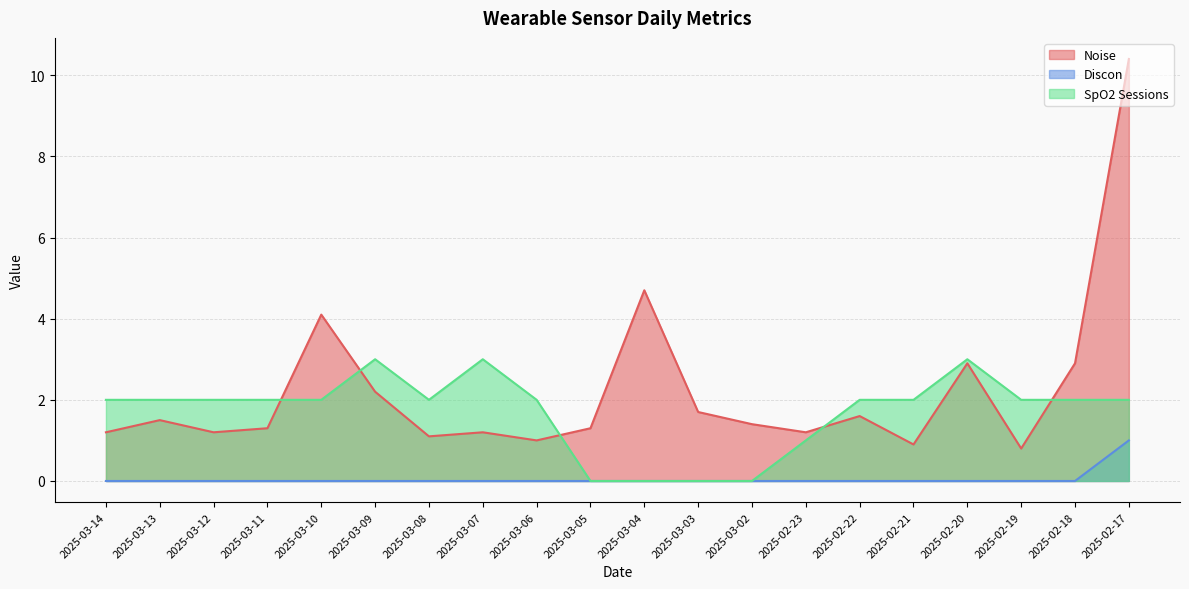

Between 2025-03-03 and 2025-02-19, which is larger?

2025-03-03